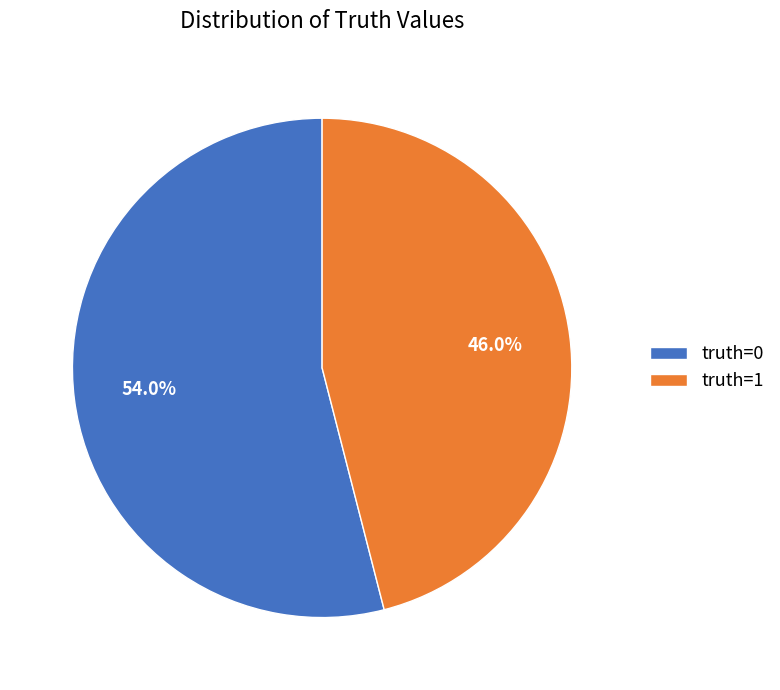

The truth=1 slice represents 46% of the pie. True or false?

True